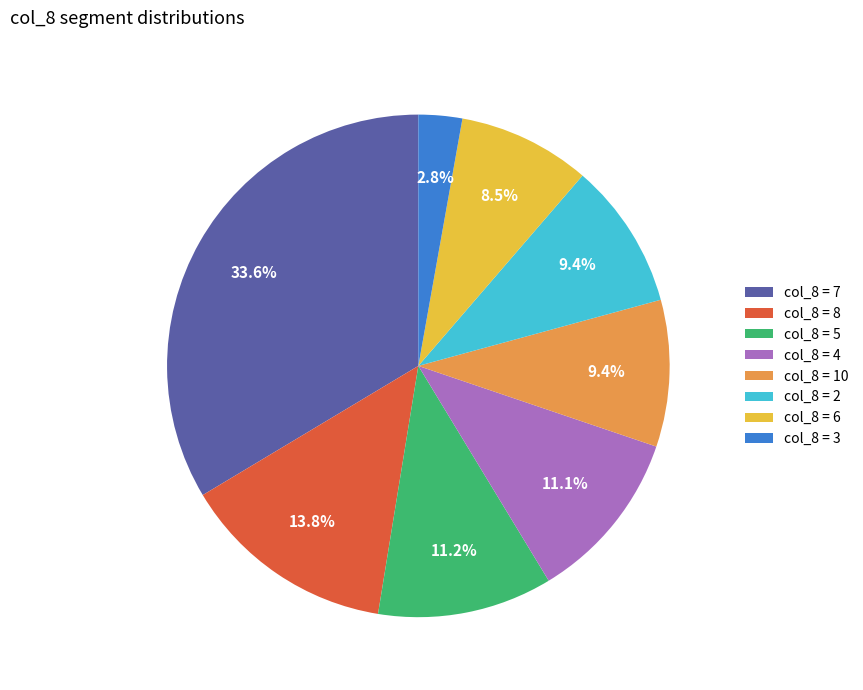

Combined, do col_8 = 3 and col_8 = 2 account for over 50%?

No